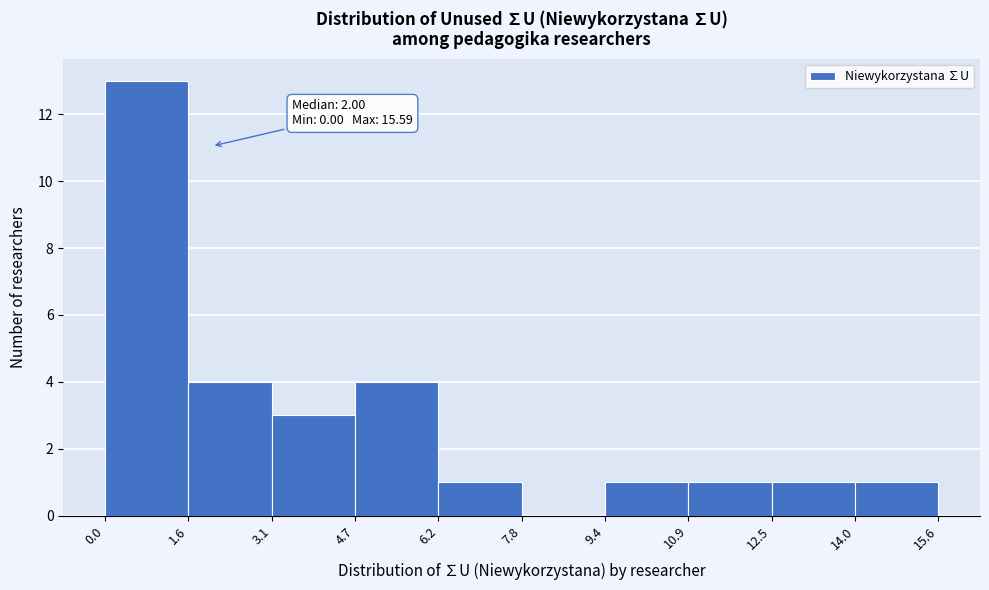

Over which range of the x-axis is the bar tallest?

0.0 to 1.6